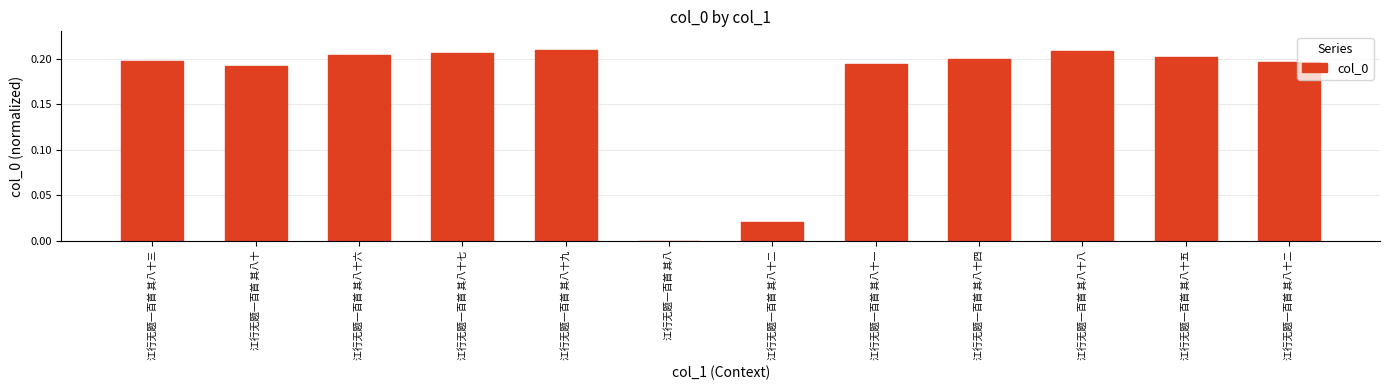

What is the difference between the second highest and second lowest values?

0.2